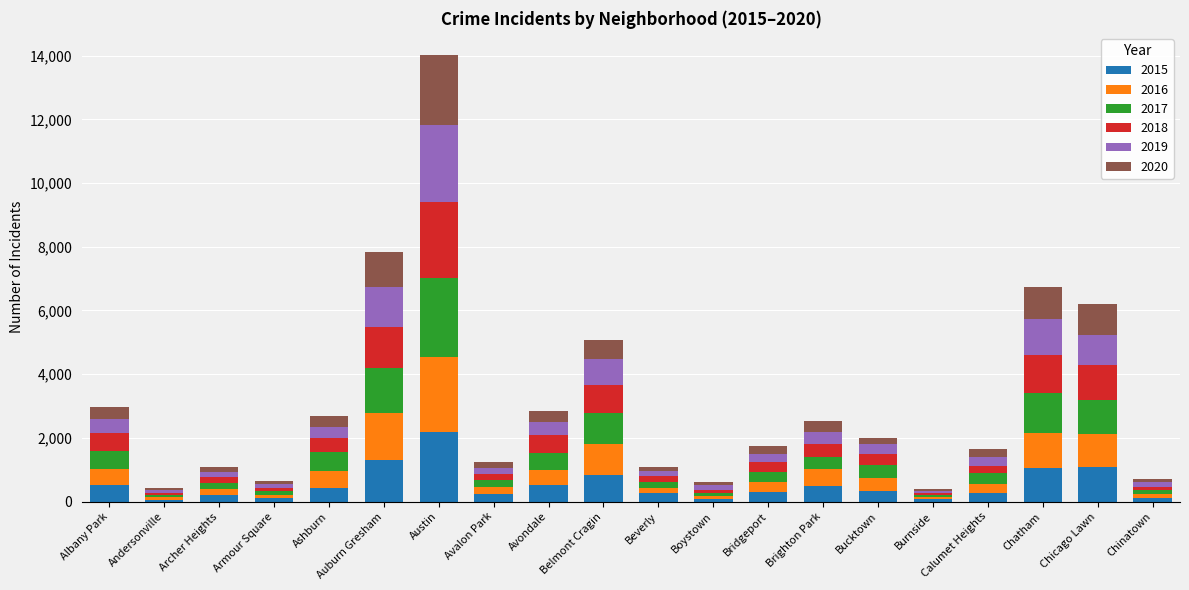

Which category has the highest value in the 2015 series?

Austin